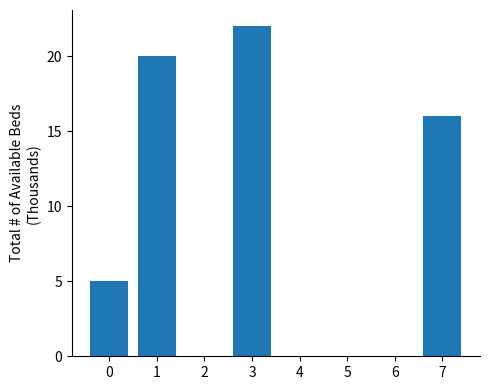

Read the value at 0.

5